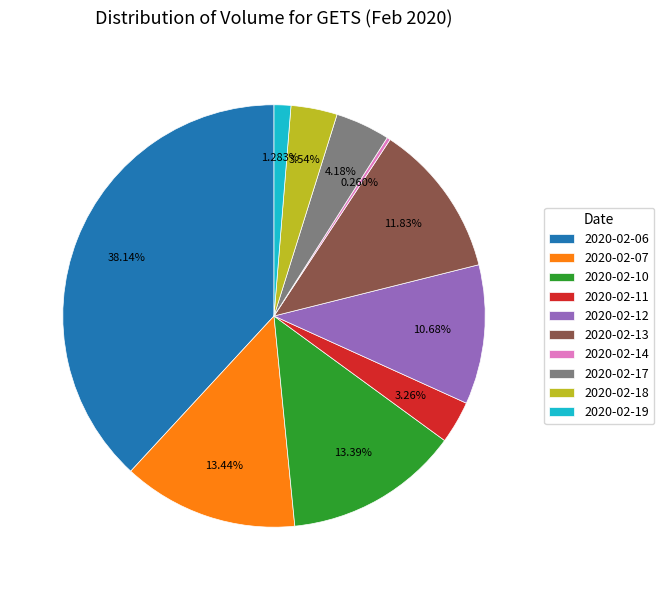

Does any single category account for the majority?

No